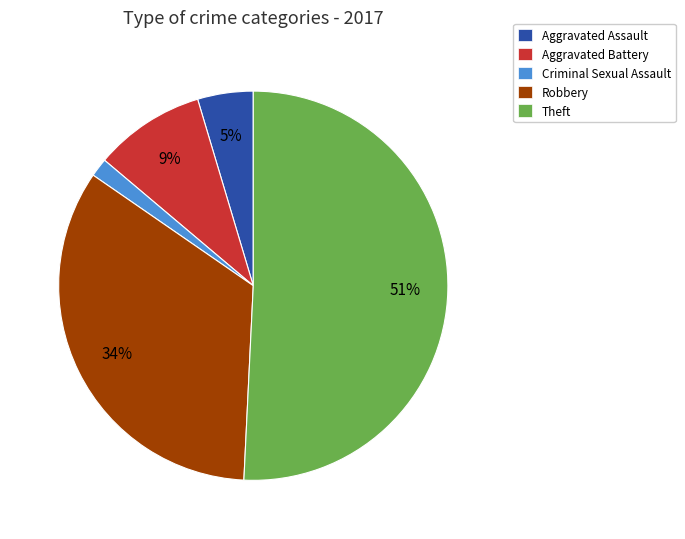

What percentage is the Criminal Sexual Assault slice, to the nearest percent?

2%